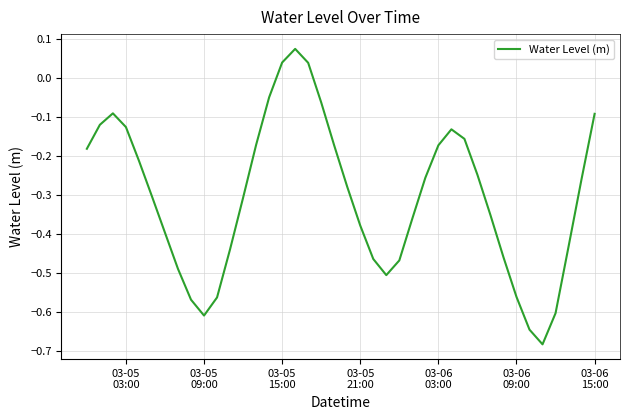

What is the minimum value shown in the chart?

-0.7